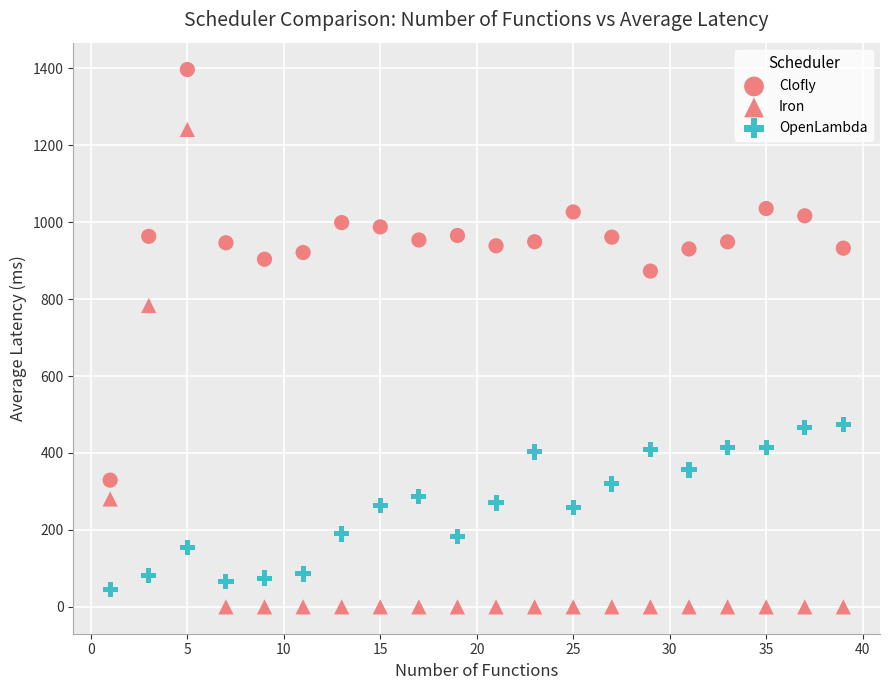

How many data points are displayed?

60